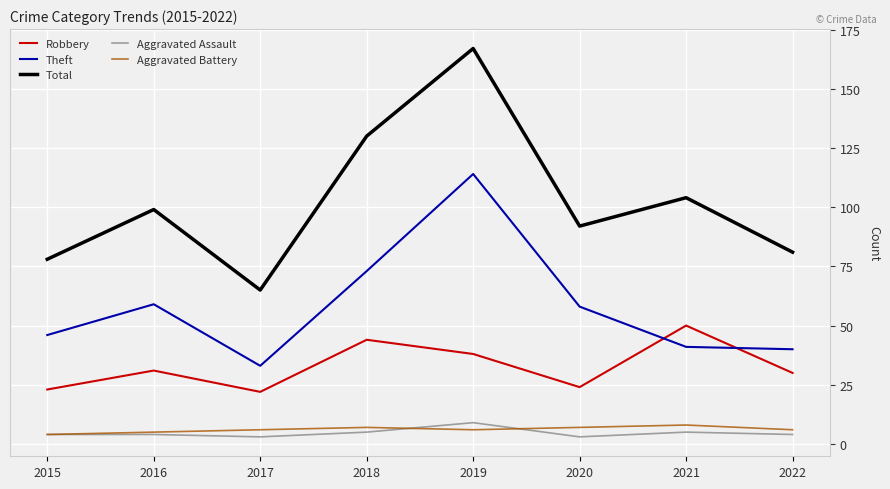

At which label does Aggravated Assault reach its peak?

2019